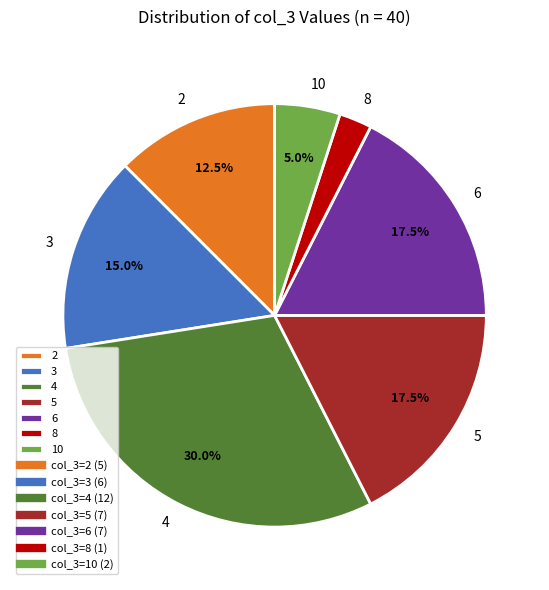

What percentage is NOT represented by 10?

95.0%